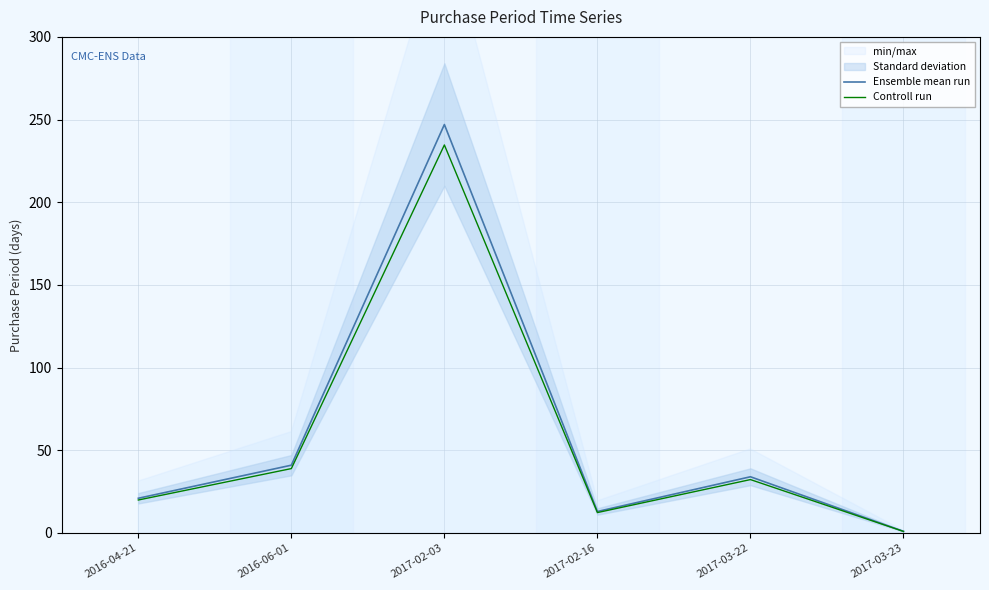

Is it true that Controll run equals 12.3 at 2017-02-16?

True